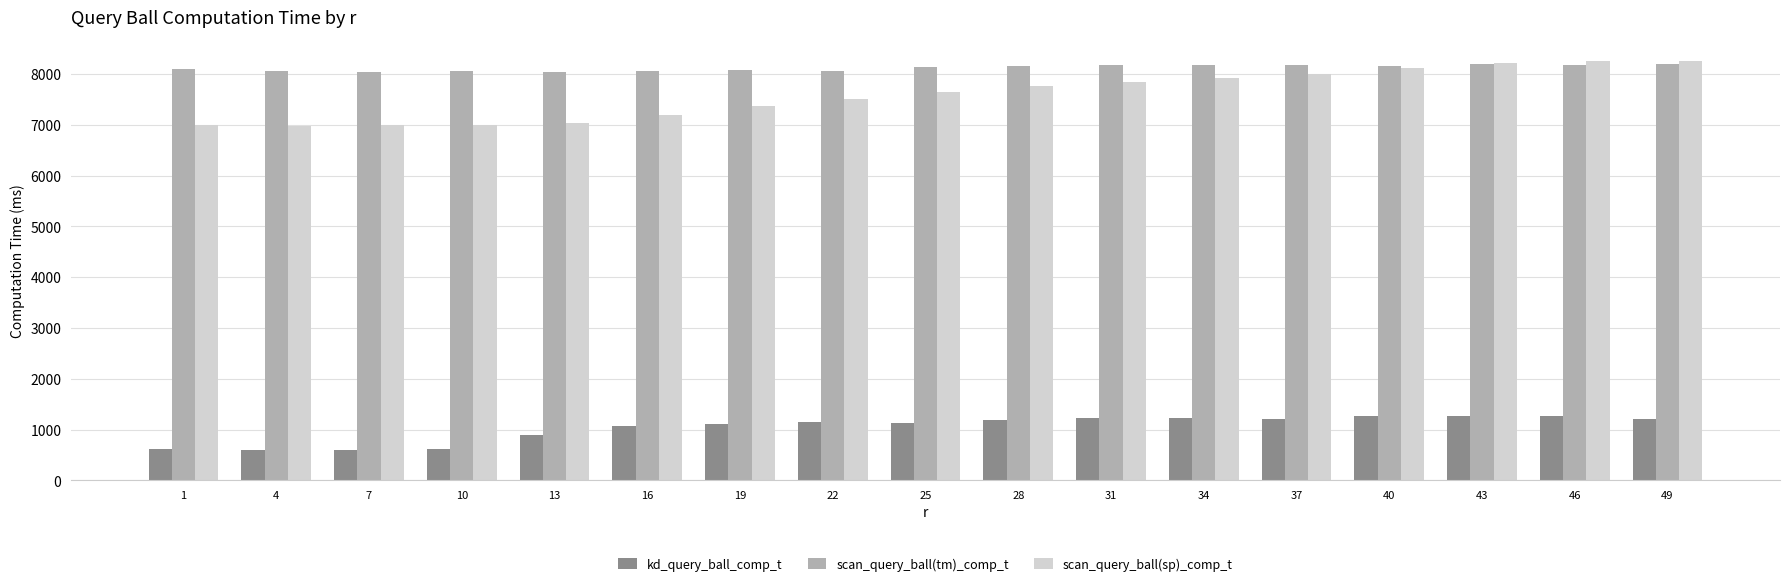

At 13, list the series in order from largest to smallest.

scan_query_ball(tm)_comp_t, scan_query_ball(sp)_comp_t, kd_query_ball_comp_t